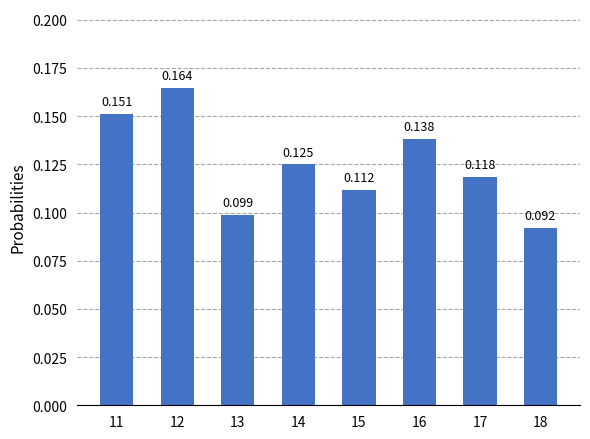

The value at 14 is 0.2. True or false?

False